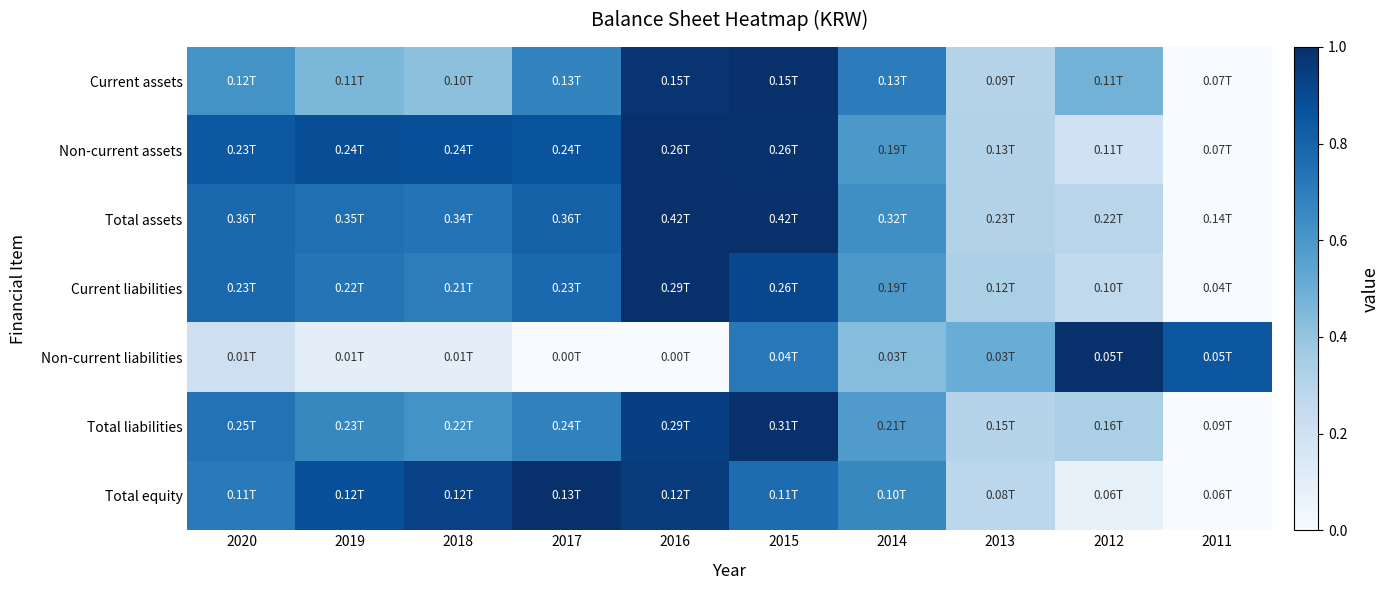

What is the spread (max minus min) of values at 2017?

1.0